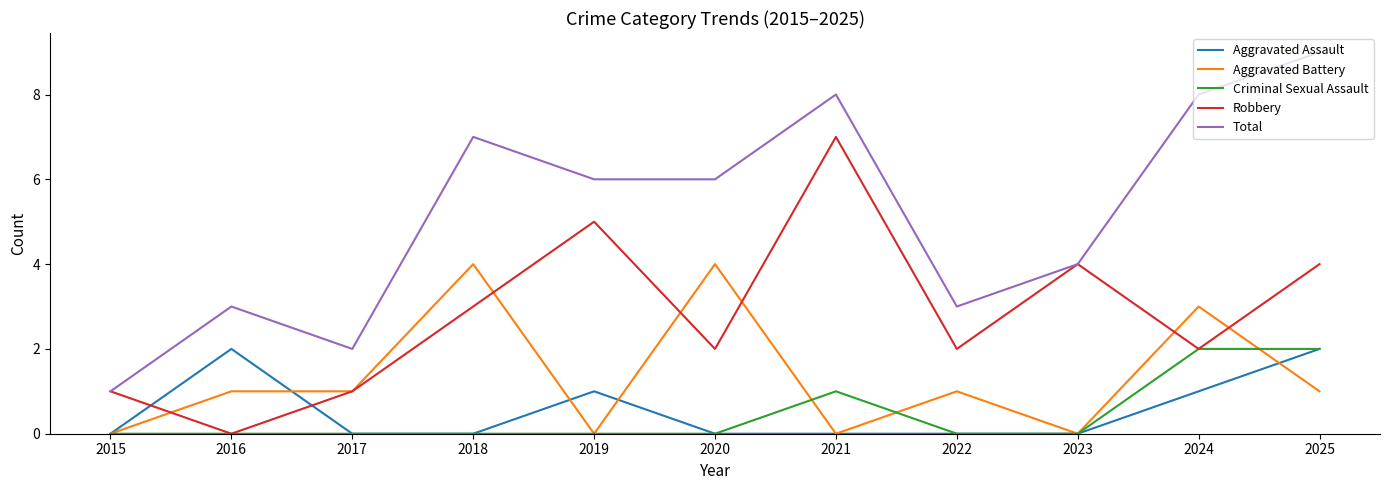

True or false: Aggravated Battery and Total intersect in this chart.

False